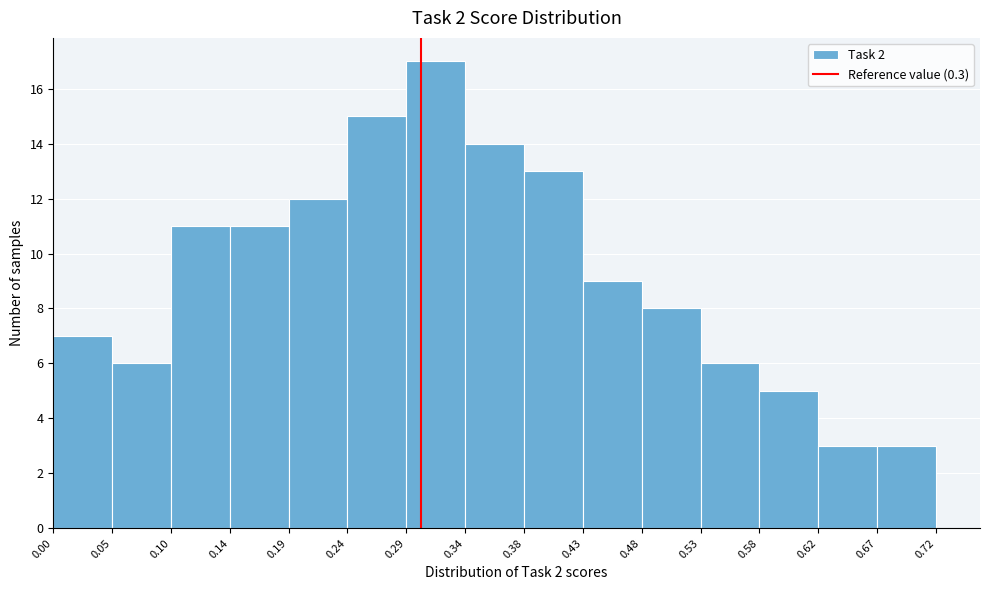

Reading left to right, list every bar in this chart as the range it spans on the x-axis followed by its height. The values are not printed on the chart, so give them approximately, as read against the axis.

0.00 to 0.05: 7
0.05 to 0.10: 6
0.10 to 0.14: 11
0.14 to 0.19: 11
0.19 to 0.24: 12
0.24 to 0.29: 15
0.29 to 0.34: 17
0.34 to 0.38: 14
0.38 to 0.43: 13
0.43 to 0.48: 9
0.48 to 0.53: 8
0.53 to 0.58: 6
0.58 to 0.62: 5
0.62 to 0.67: 3
0.67 to 0.72: 3